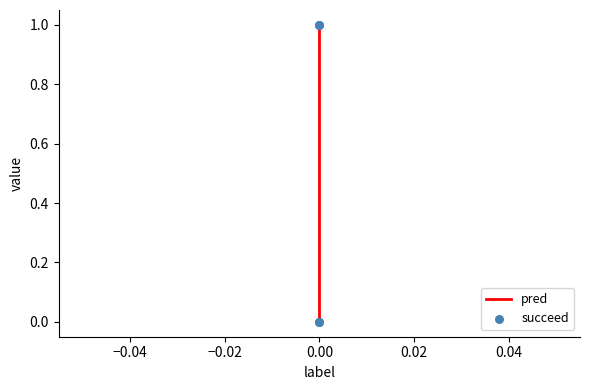

Which series has the largest total across all categories?

pred